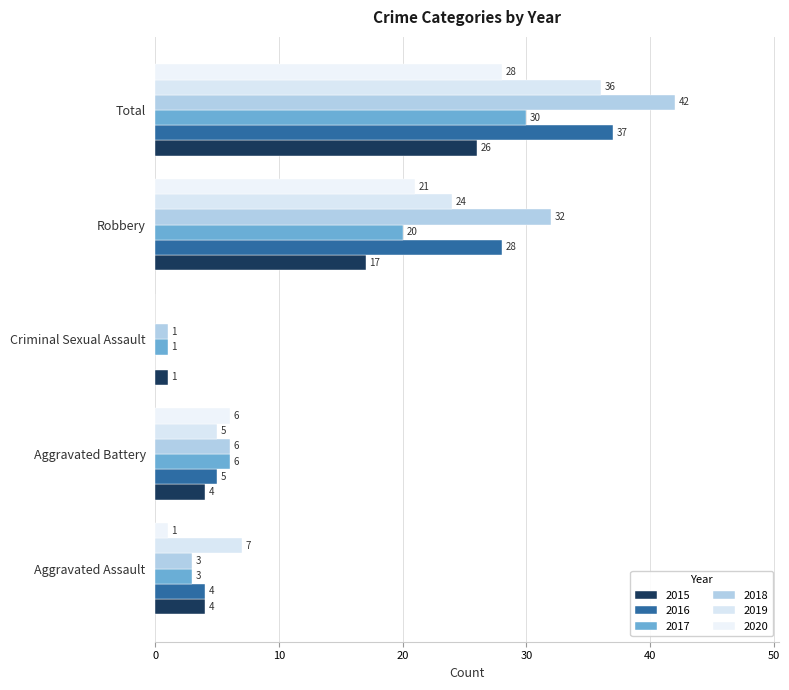

What is the label of the 1st bar from the right?

Total